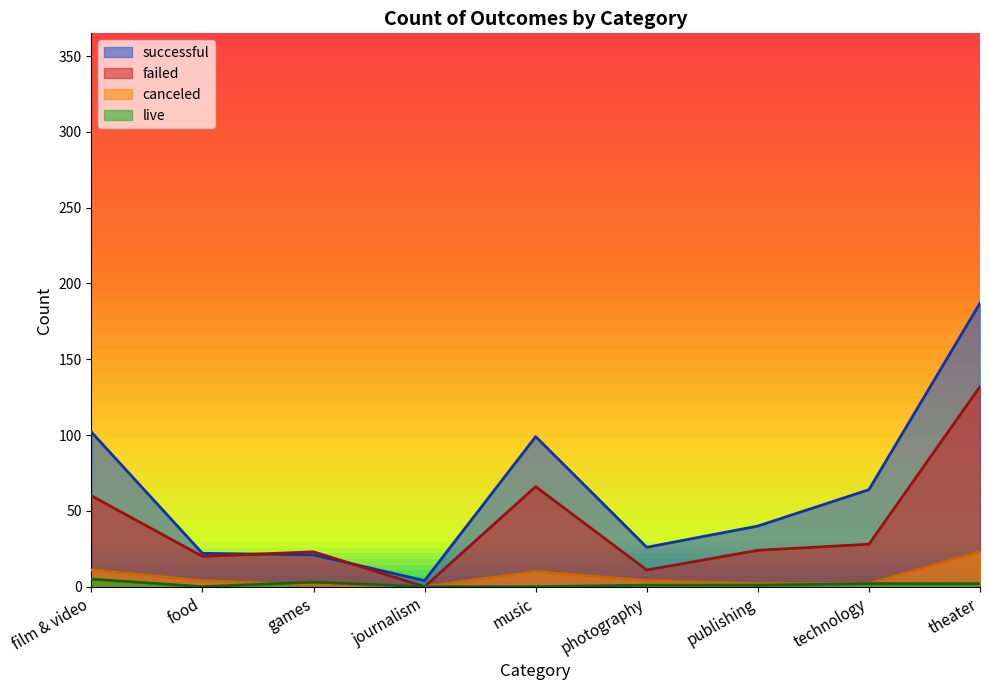

At how many categories does at least one series exceed 134?

1